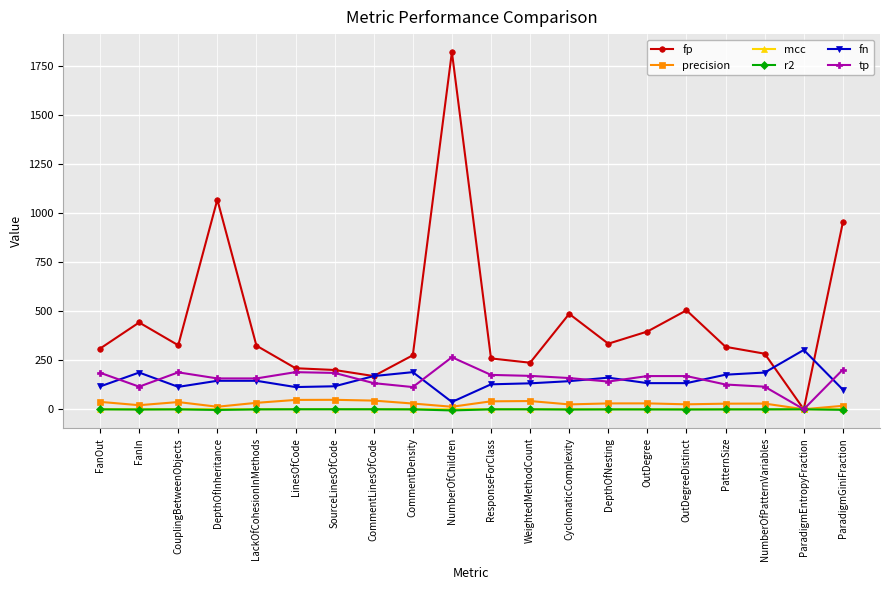

What is the label of the 7th point from the left?

SourceLinesOfCode